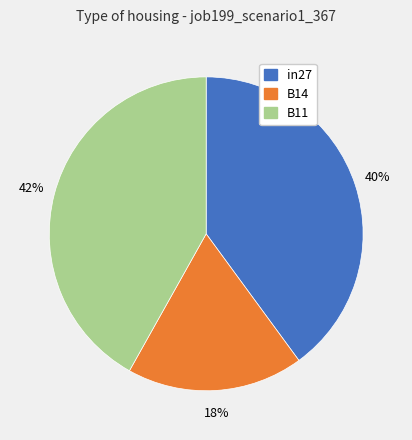

To the nearest percent, what is the difference between the B11 and in27 slice percentages?

2%